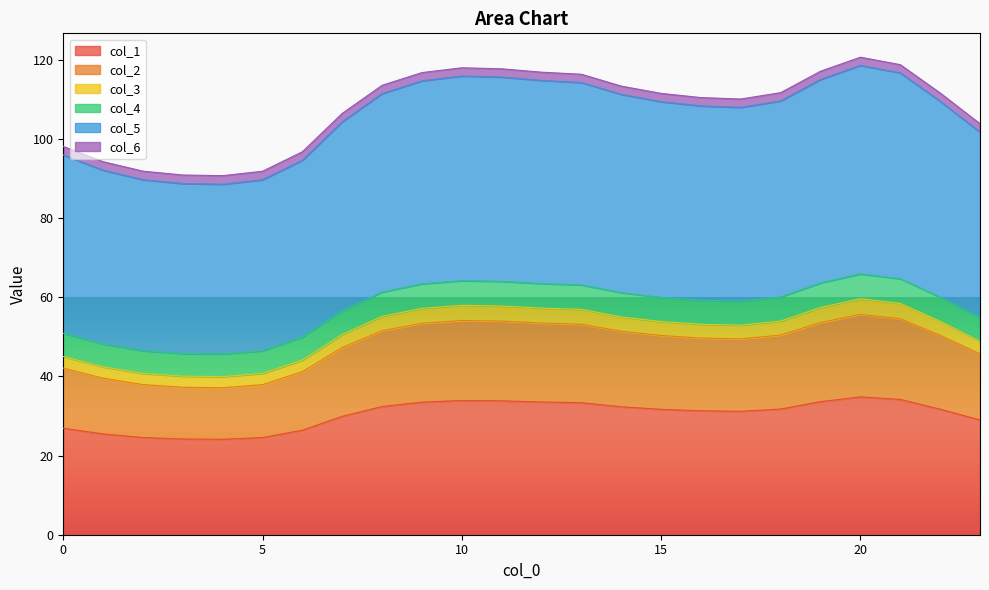

What is the maximum value for col_1?

34.8